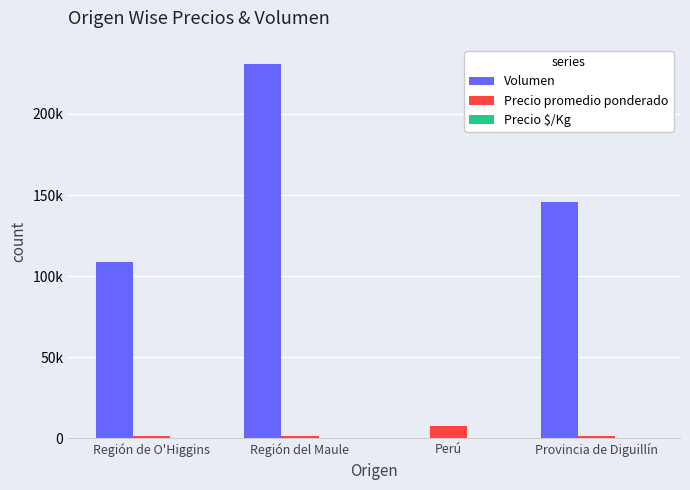

Where does the Precio promedio ponderado series first go above 1770?

Perú